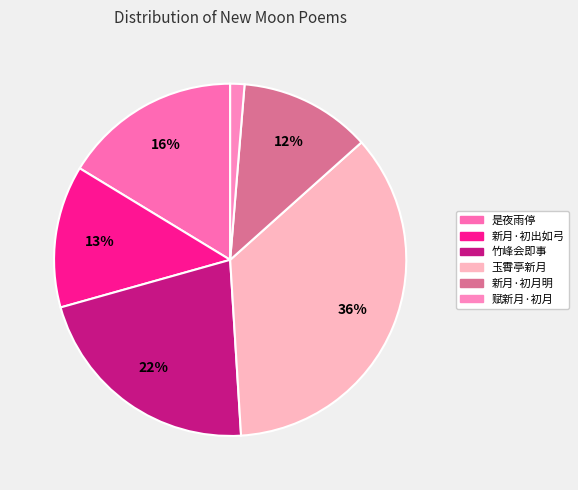

Which slice is the smallest?

赋新月·初月